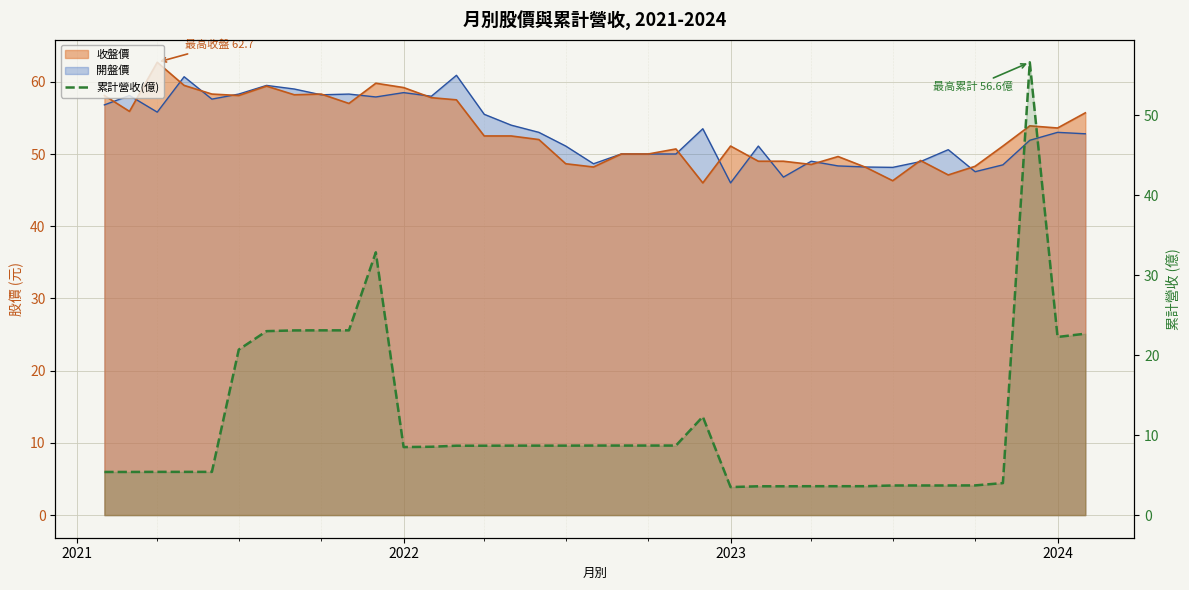

What is the approximate value at 2023?

3.5